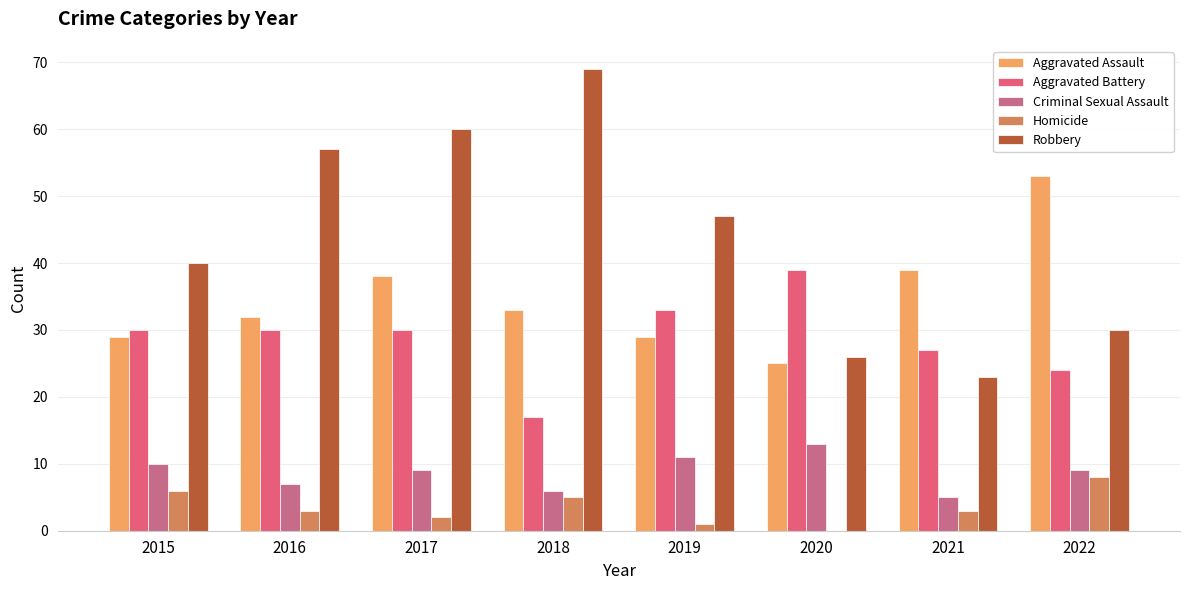

What is the highest value of the Homicide series?

8